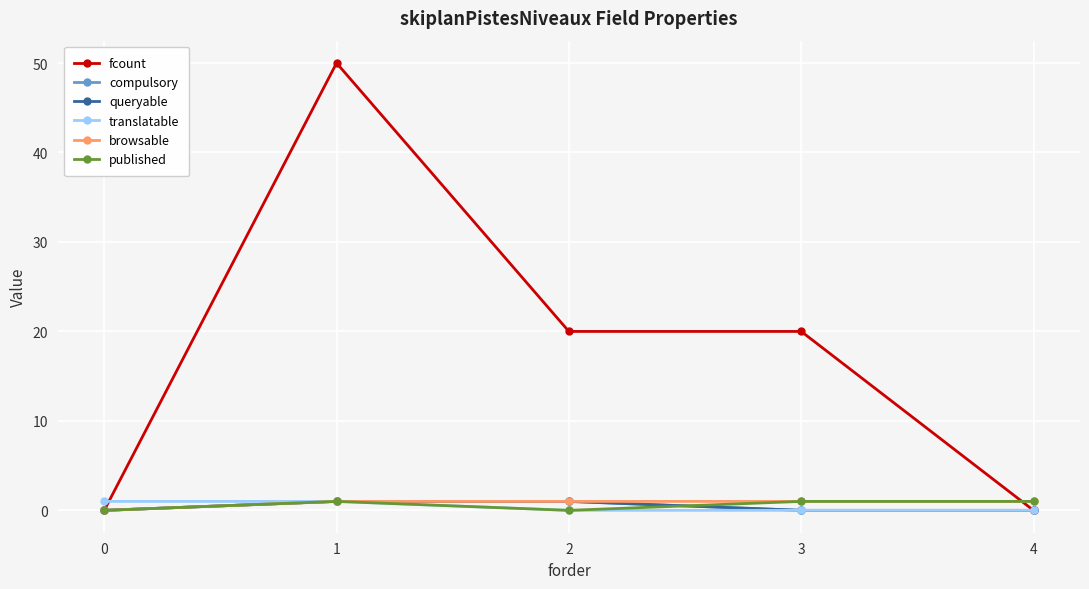

Reading left to right, extract all data points from this chart.

fcount: 0=0	1=50	2=20	3=20	4=0
compulsory: 0=0	1=1	2=1	3=0	4=0
queryable: 0=0	1=1	2=1	3=0	4=0
translatable: 0=1	1=1	2=0	3=0	4=0
browsable: 0=0	1=1	2=1	3=1	4=1
published: 0=0	1=1	2=0	3=1	4=1